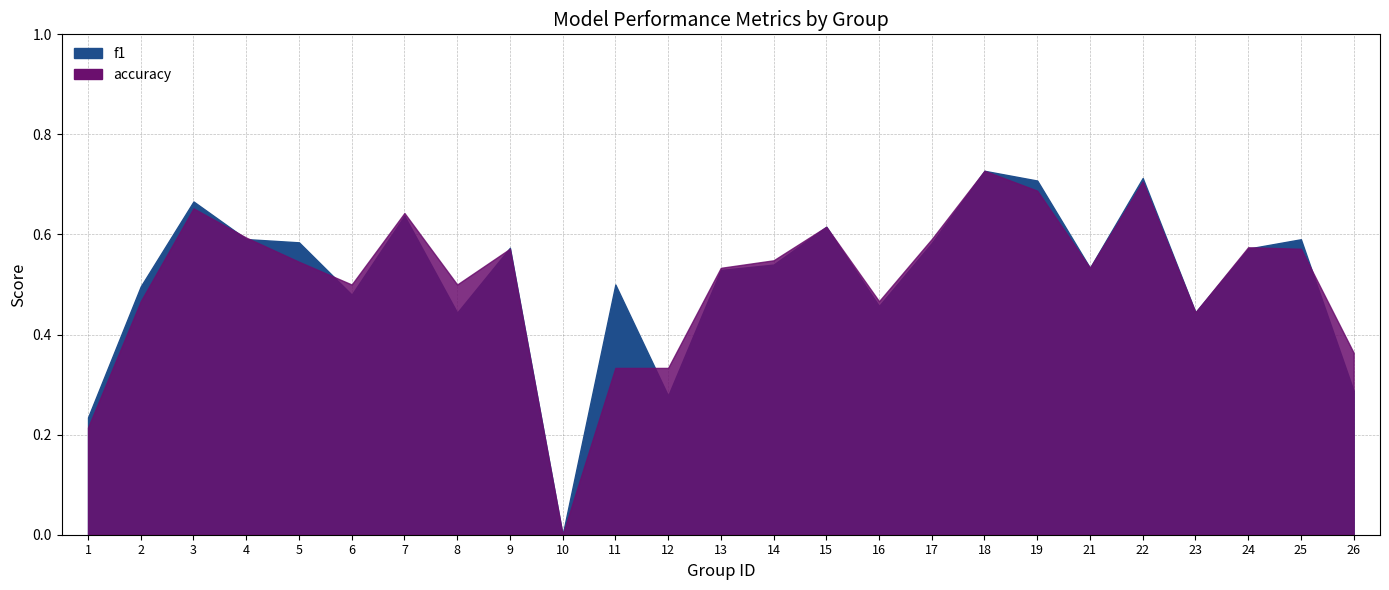

Count the accuracy values in the range 0 to 1.

25